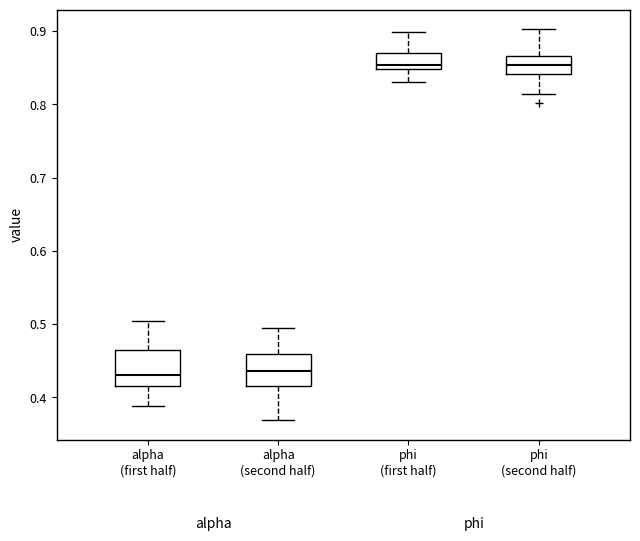

Reading left to right, read every box against the y-axis: the position of its median line, the range the box covers, and the ends of its whiskers. The values are not printed on the chart, so give them approximately, as read against the axis.

alpha (first half): median 0.43, box 0.42 to 0.46, whiskers 0.39 to 0.50
alpha (second half): median 0.44, box 0.42 to 0.46, whiskers 0.37 to 0.49
phi (first half): median 0.85 (just above the box's lower edge), box 0.85 to 0.87, whiskers 0.83 to 0.90
phi (second half): median 0.85, box 0.84 to 0.87, whiskers 0.81 to 0.90